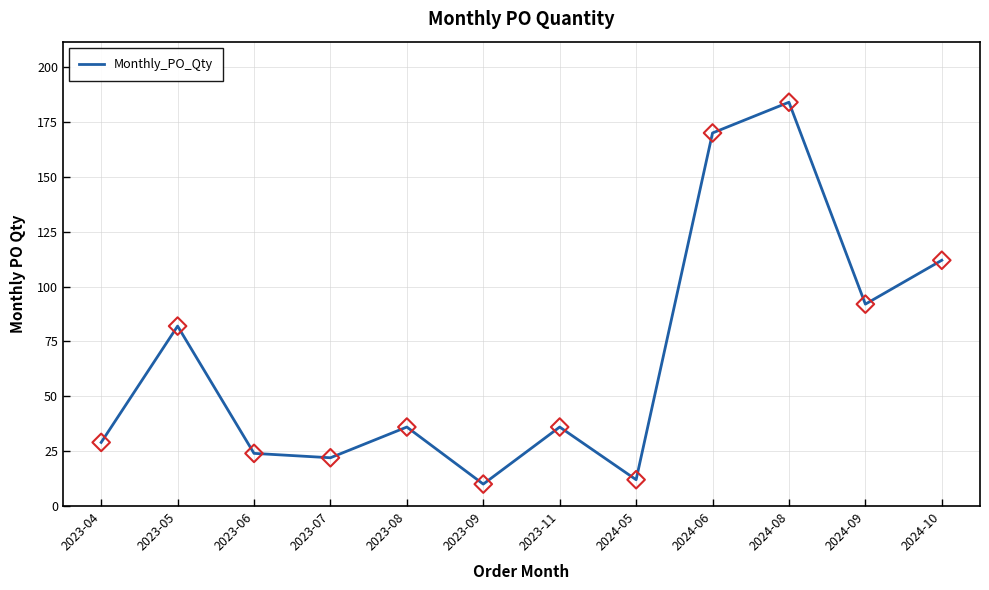

Between 2024-05 and 2023-11, which is larger?

2023-11